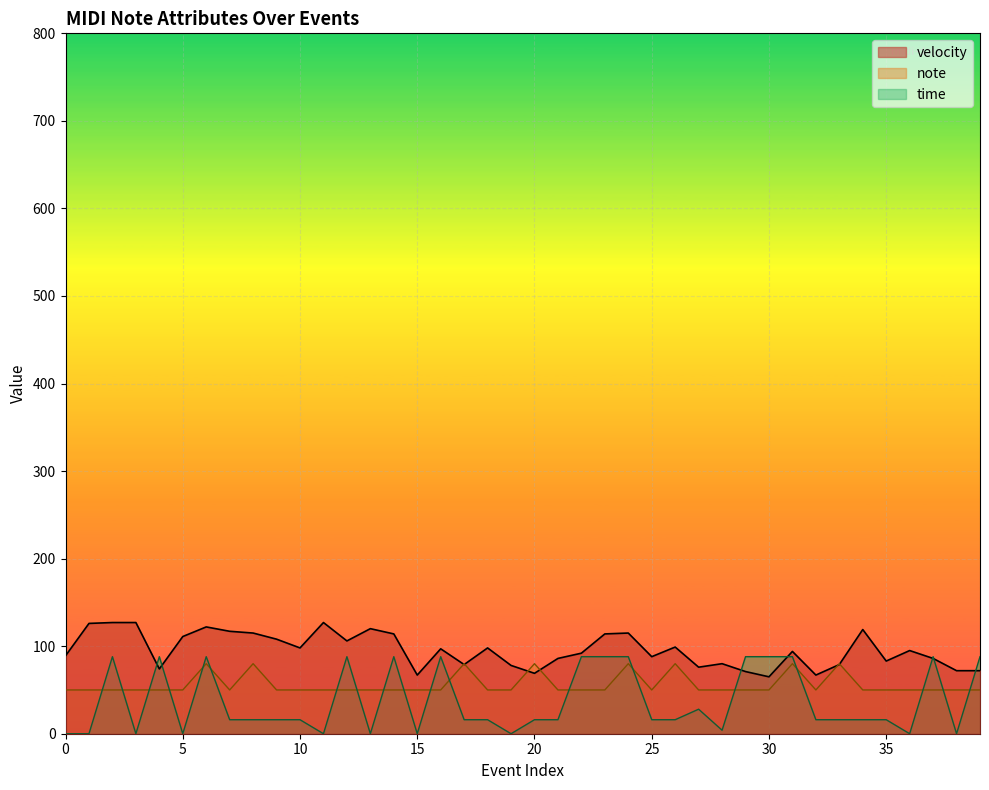

Which series has the largest range (max minus min)?

time